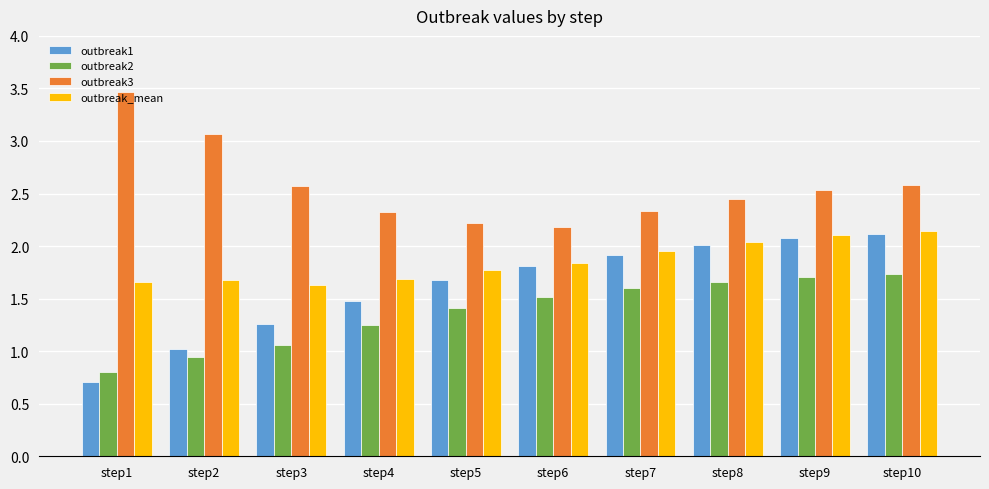

What is the lowest value of the outbreak1 series?

0.7